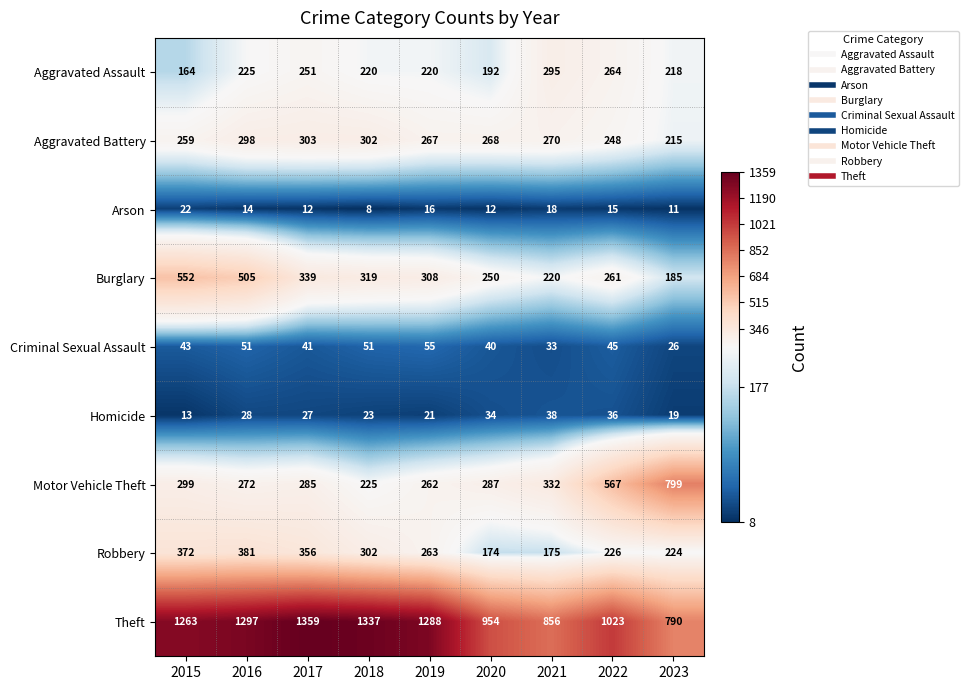

What is the difference between the maximum and minimum values in the Robbery series?

207